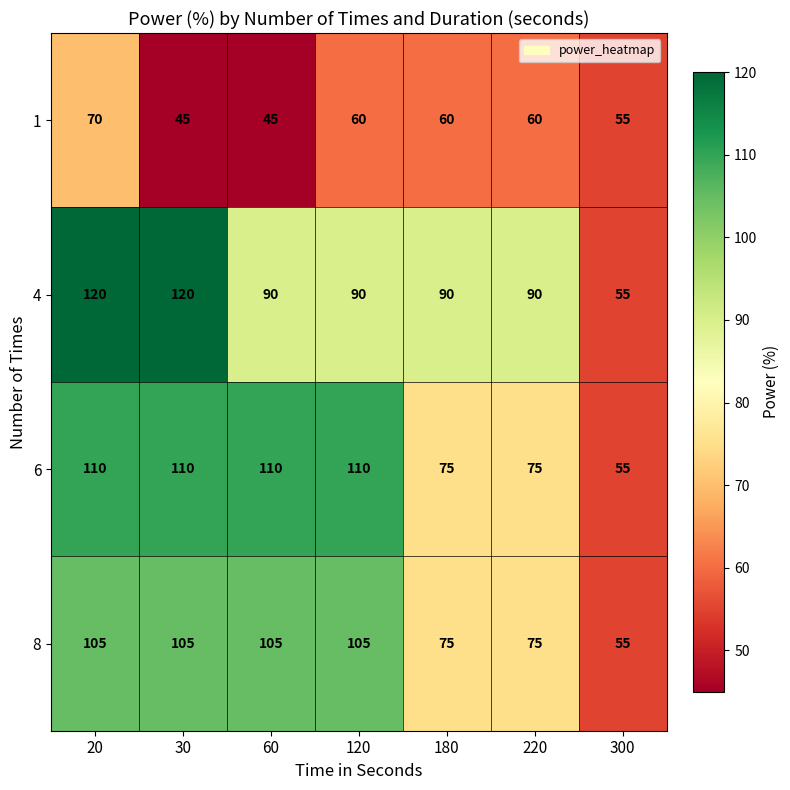

How many values in the 6 series are below 110?

3